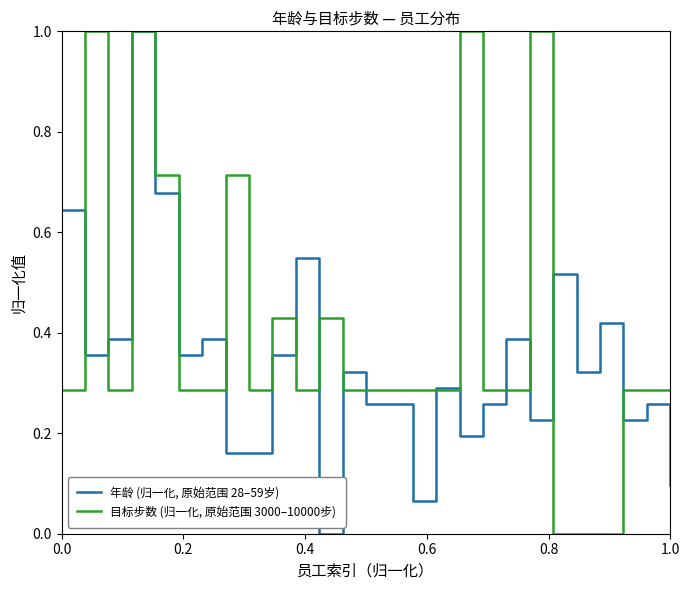

List the series in order of their overall mean, lowest first.

年龄 (归一化, 原始范围 28–59岁), 目标步数 (归一化, 原始范围 3000–10000步)